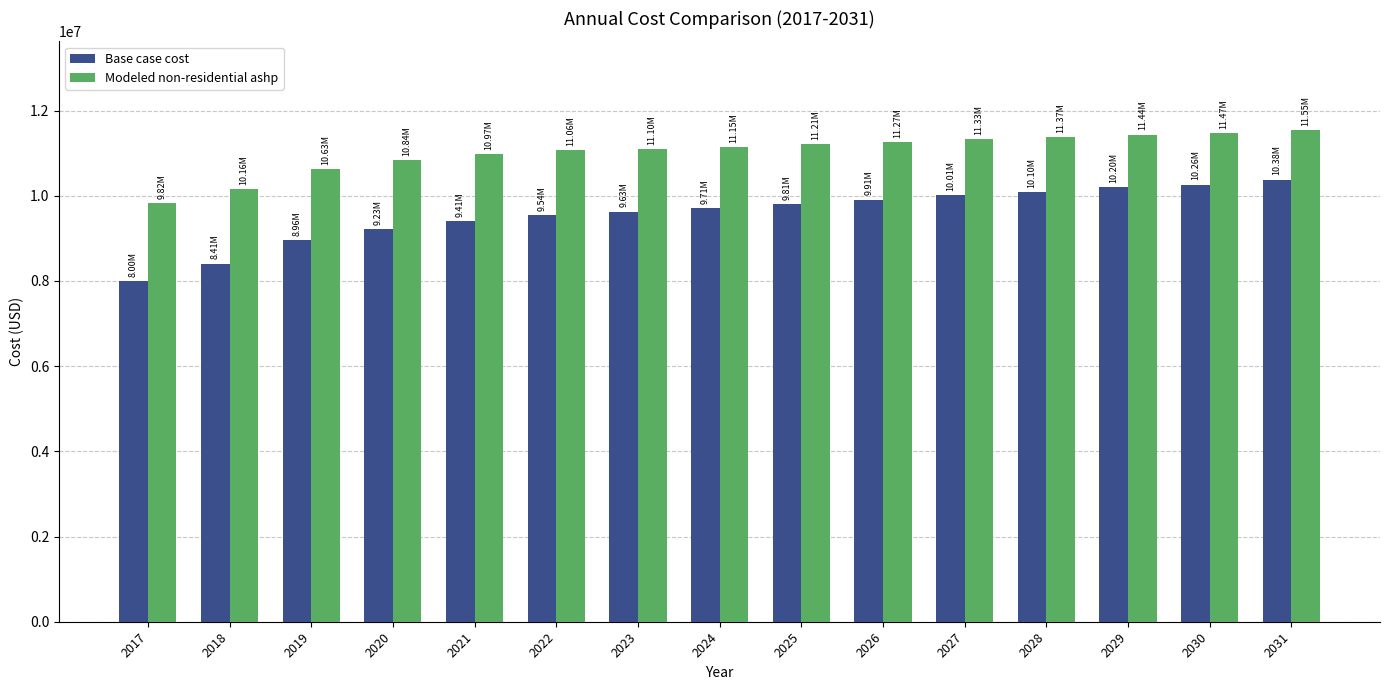

What are all the series names shown in the legend?

Base case cost, Modeled non-residential ashp